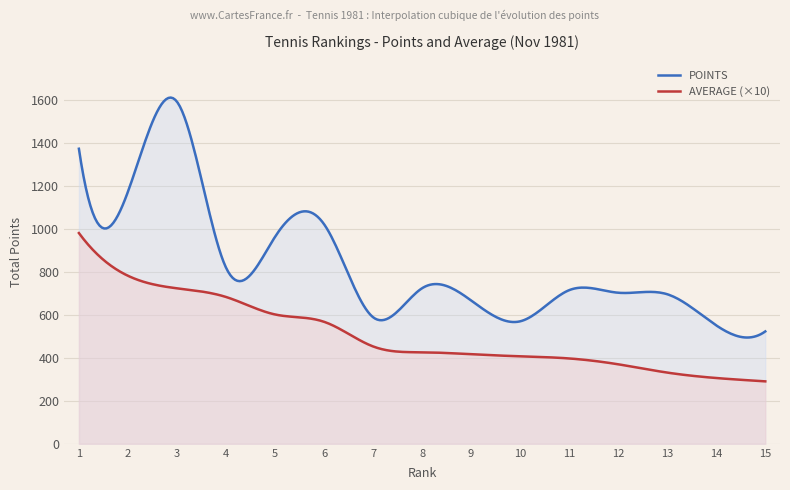

Rank the series at 13 from lowest to highest value.

AVERAGE, POINTS